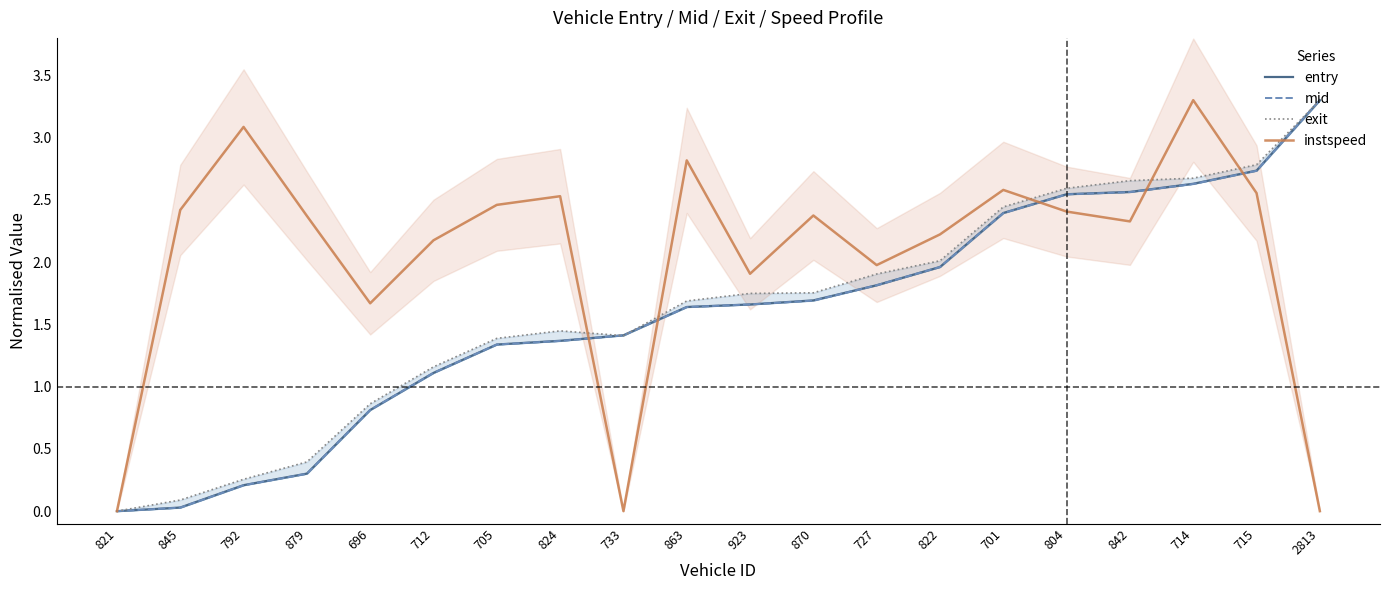

Which label corresponds to the largest value in the chart?

2813